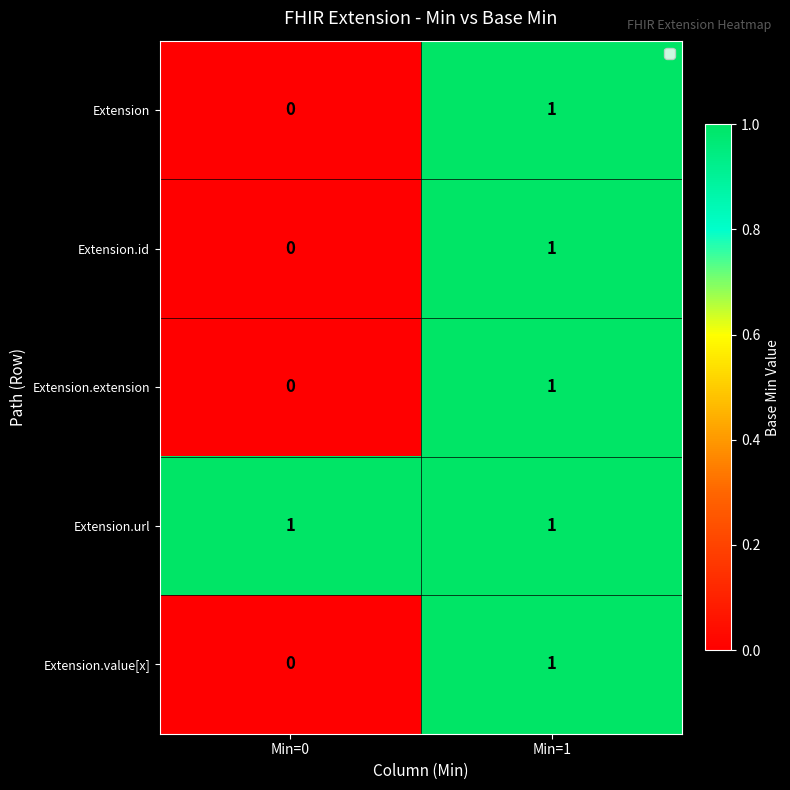

The value of Extension.id at Min=1 is 2. True or false?

False